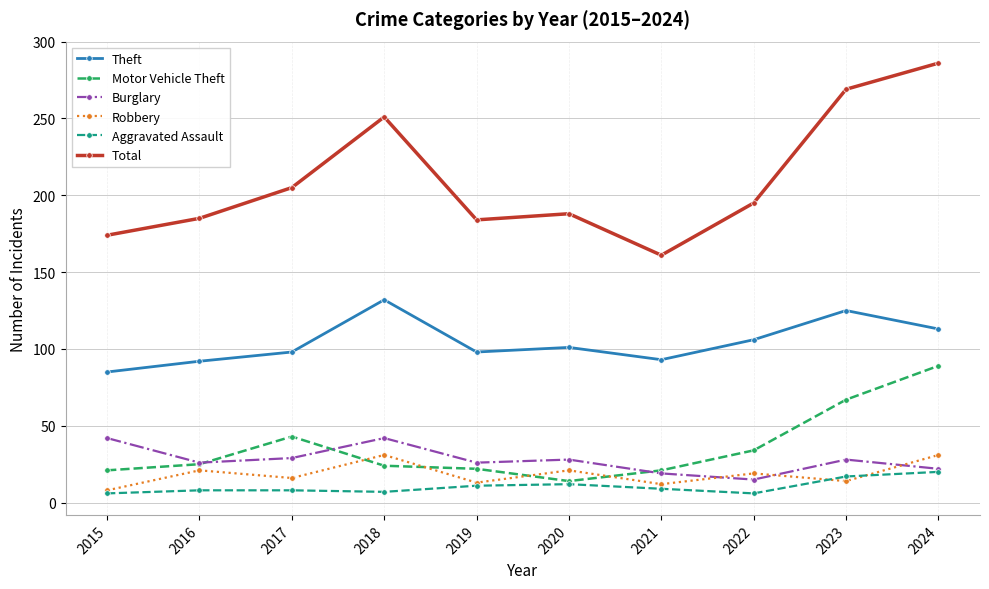

Count the number of data series in this chart.

6